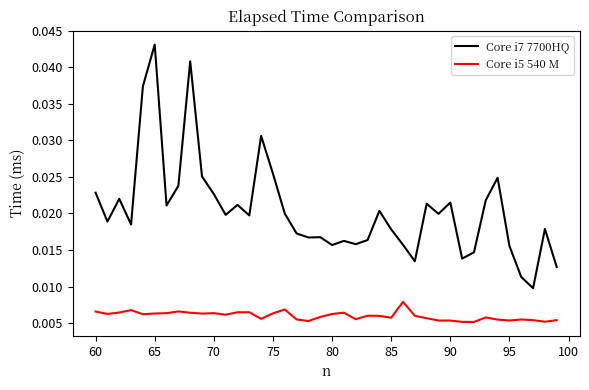

List the series in order of their peak value, highest first.

Core i7 7700HQ, Core i5 540 M